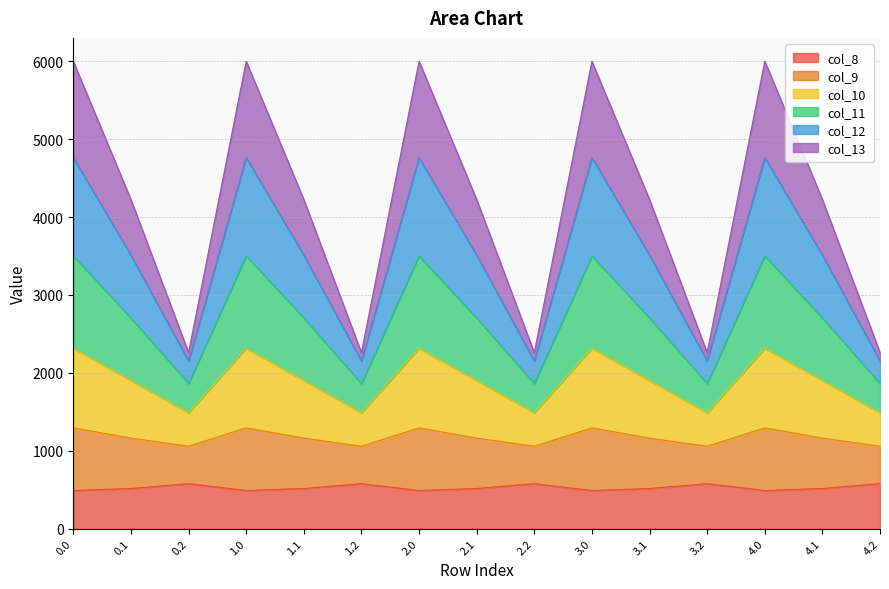

The value of col_8 at 3.2 is 576.6. True or false?

True